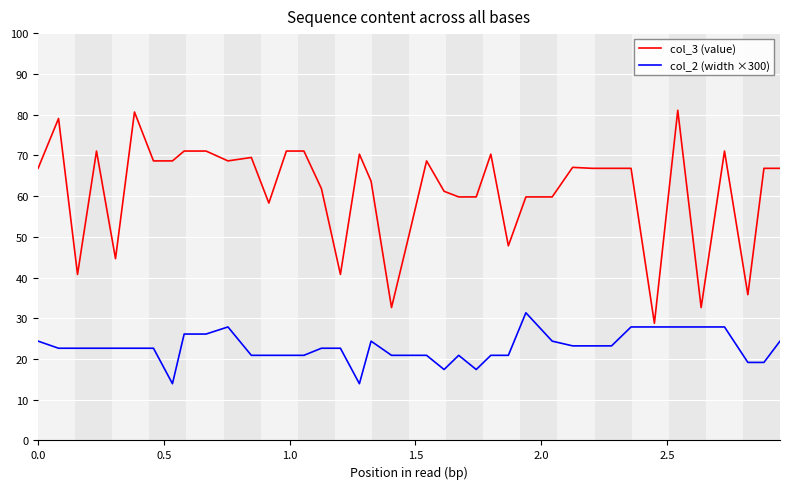

Which series has the largest total across all categories?

col_3 (value)